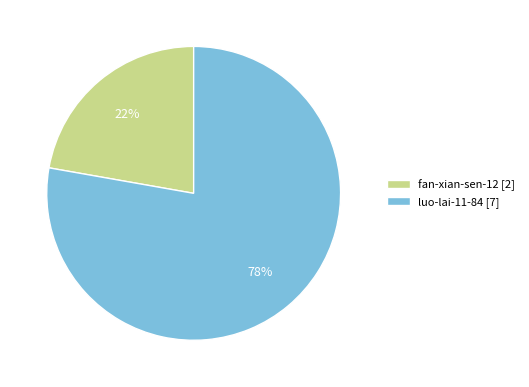

Approximately how many times larger is the value at fan-xian-sen-12 [2] compared to luo-lai-11-84 [7]?

0.3